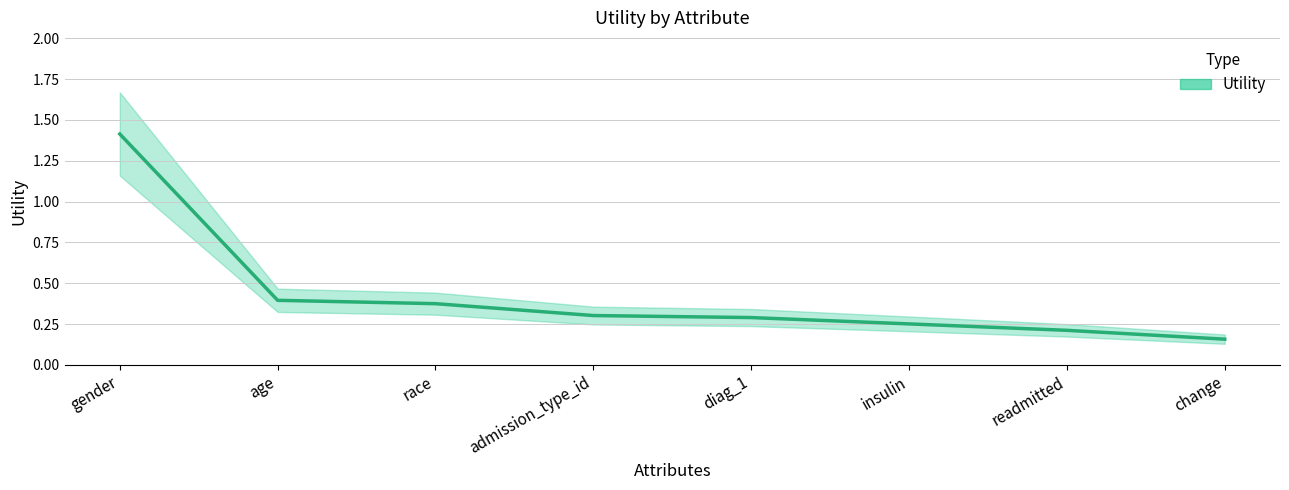

What is the sum of the values at diag_1 and change?

0.4